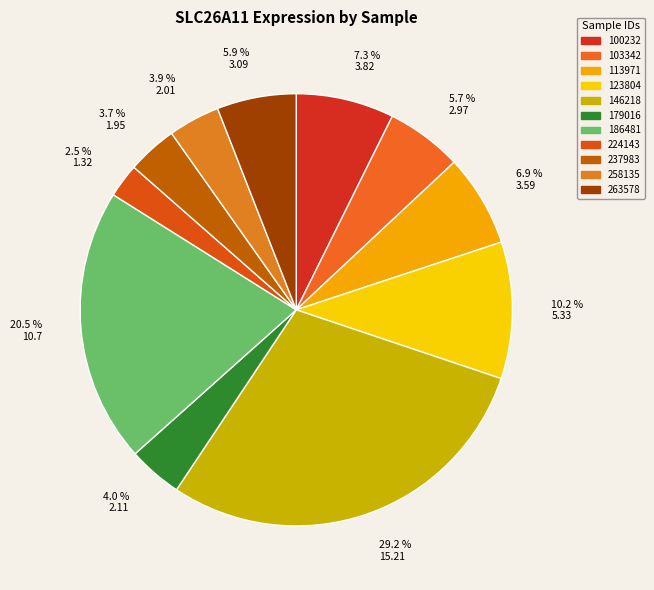

How many segments does this pie chart have?

11